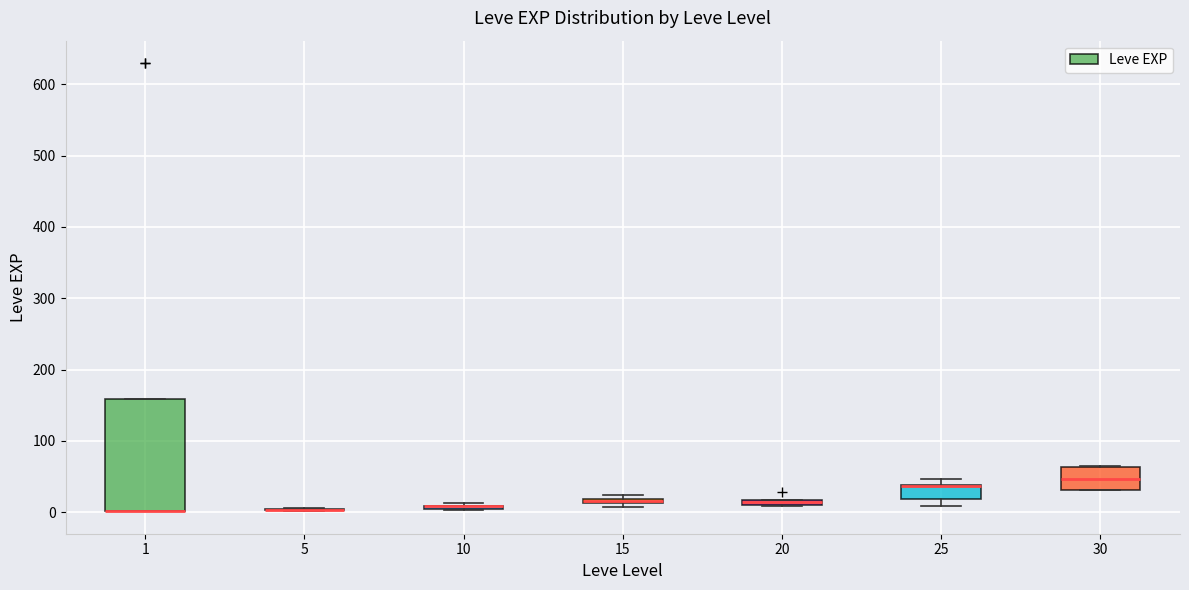

Where is the lower edge of the box at x = 15 on the y-axis? The values are not printed on the chart, so give them approximately, as read against the axis.

10